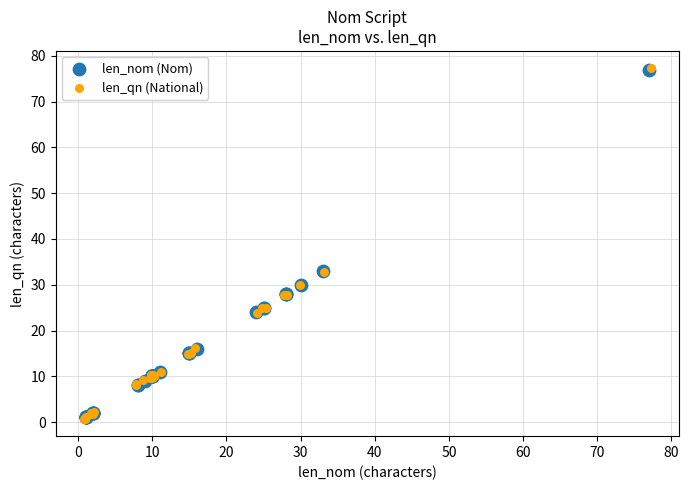

What are all the series names shown in the legend?

len_nom (Nom), len_qn (National)